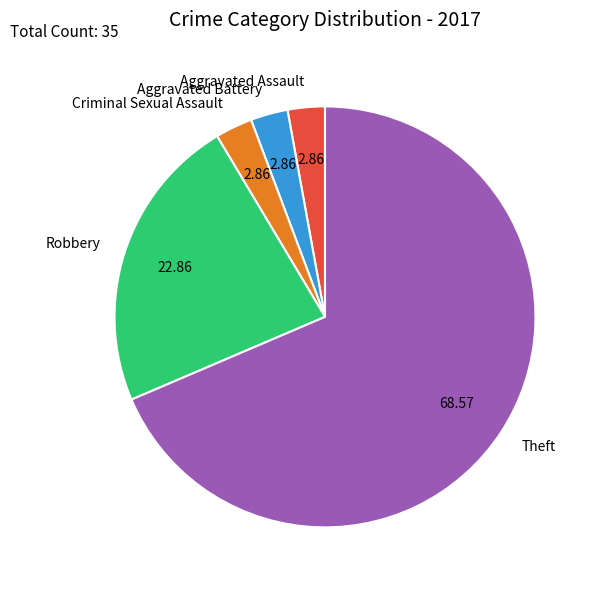

Does Criminal Sexual Assault represent more than half of the total?

No